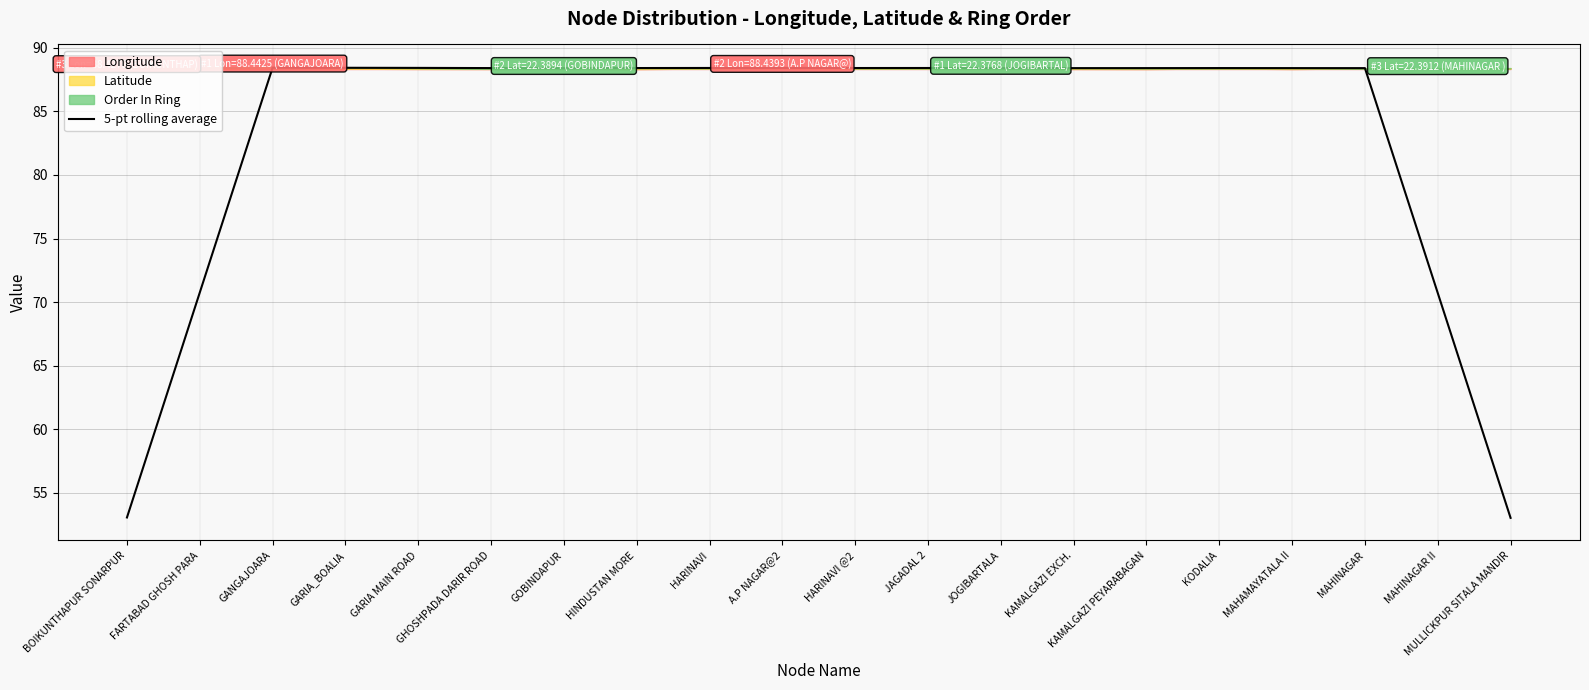

At which label does the data first exceed 88?

GANGAJOARA